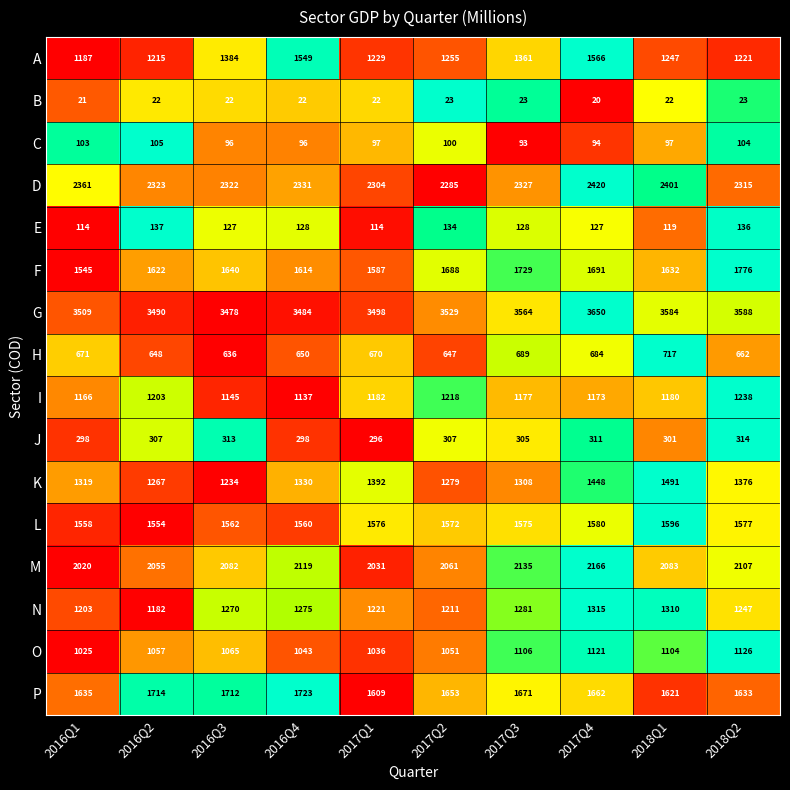

What is the total value across all series at 2017Q1?

19864